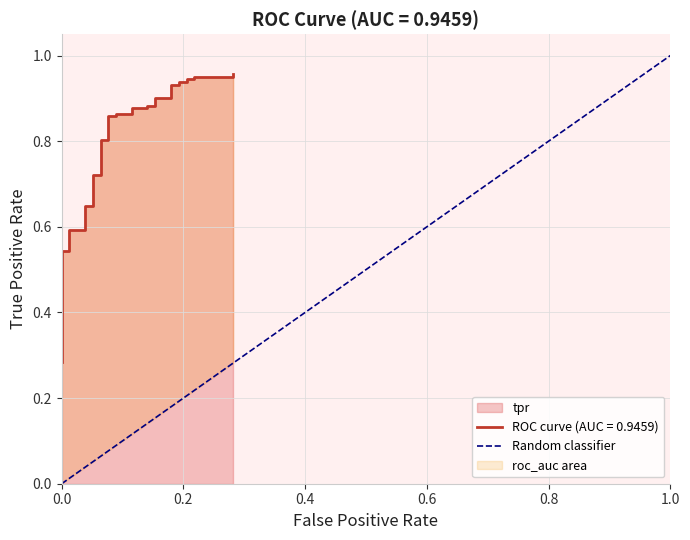

Does the chart display data point markers on the line(s)?

No